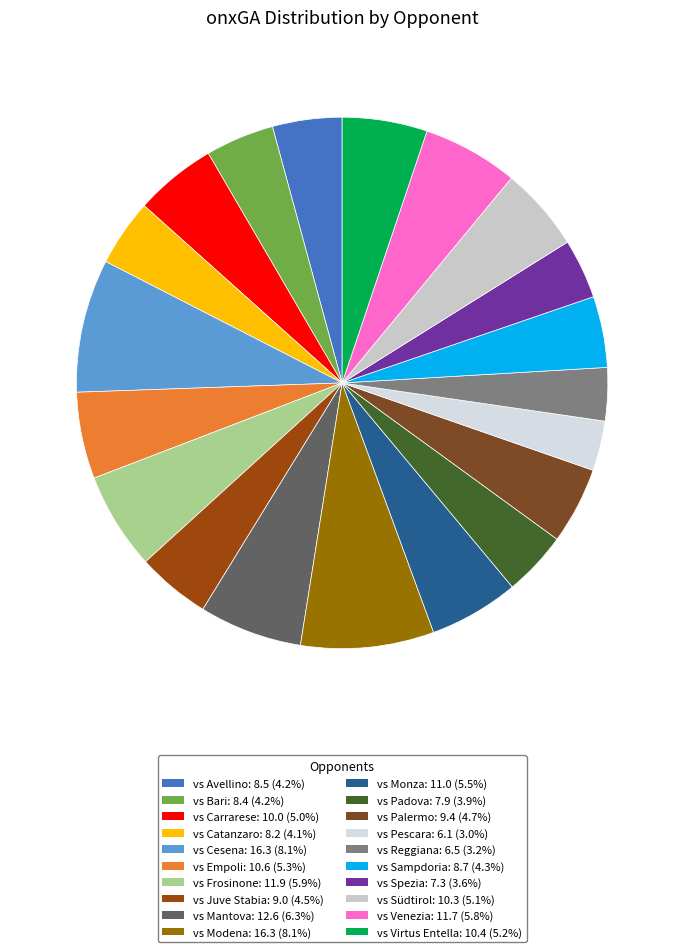

What is the total percentage of vs Mantova and vs Monza?

11.7%